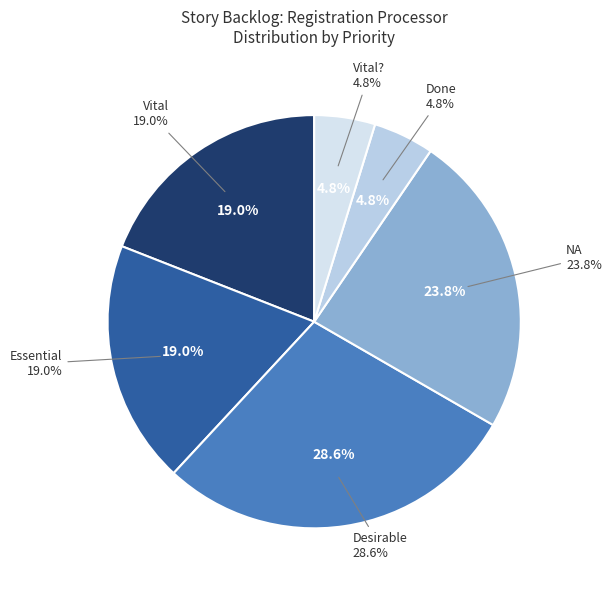

Is Vital? the majority of the pie?

No